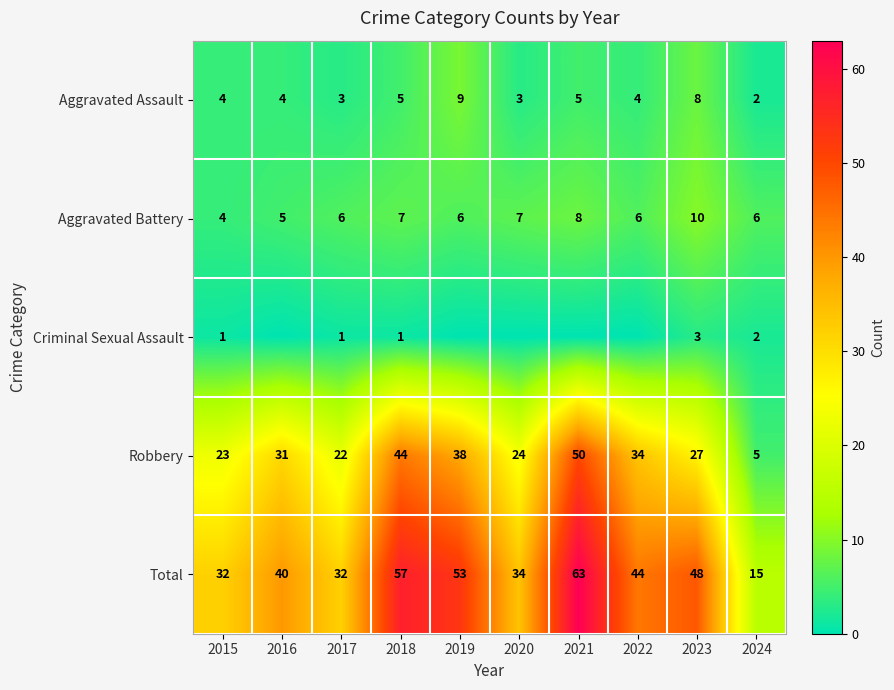

Is it true that Criminal Sexual Assault equals 2 at 2024?

True